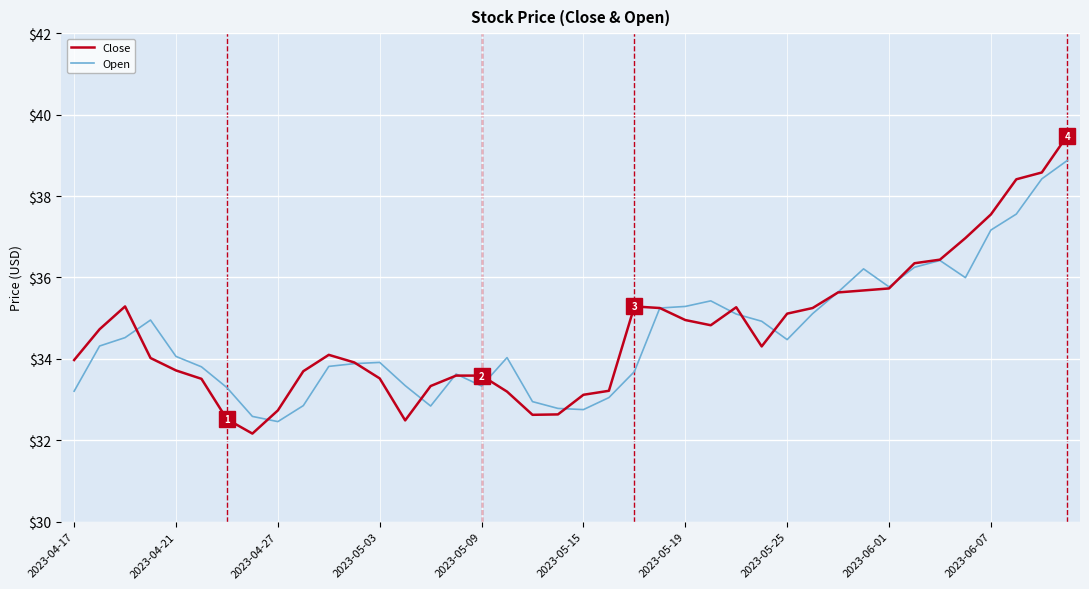

What is the minimum value shown in the chart?

32.2